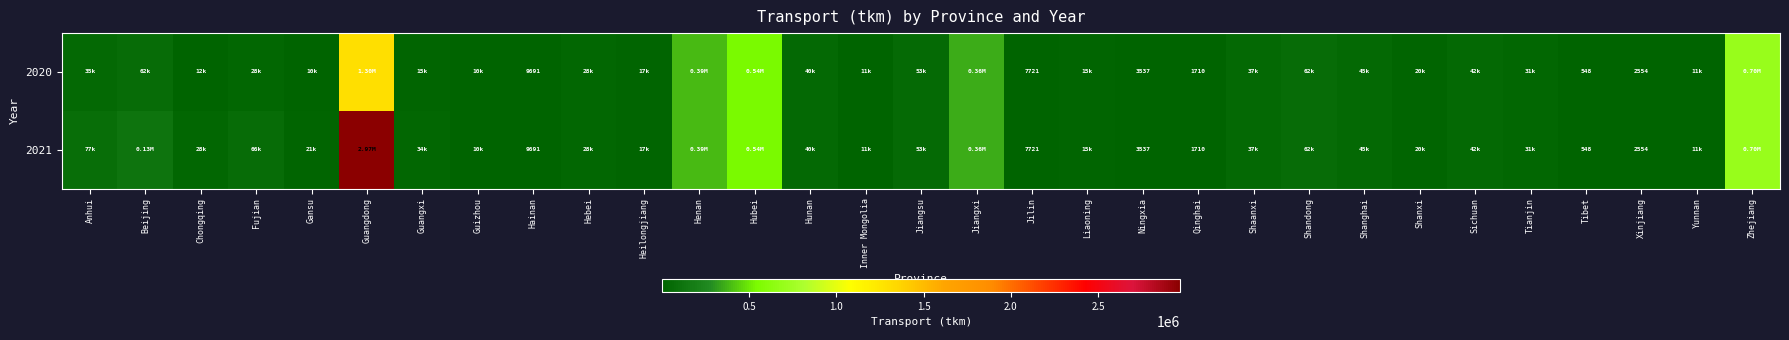

Which has a higher value, Yunnan or Tianjin?

Tianjin